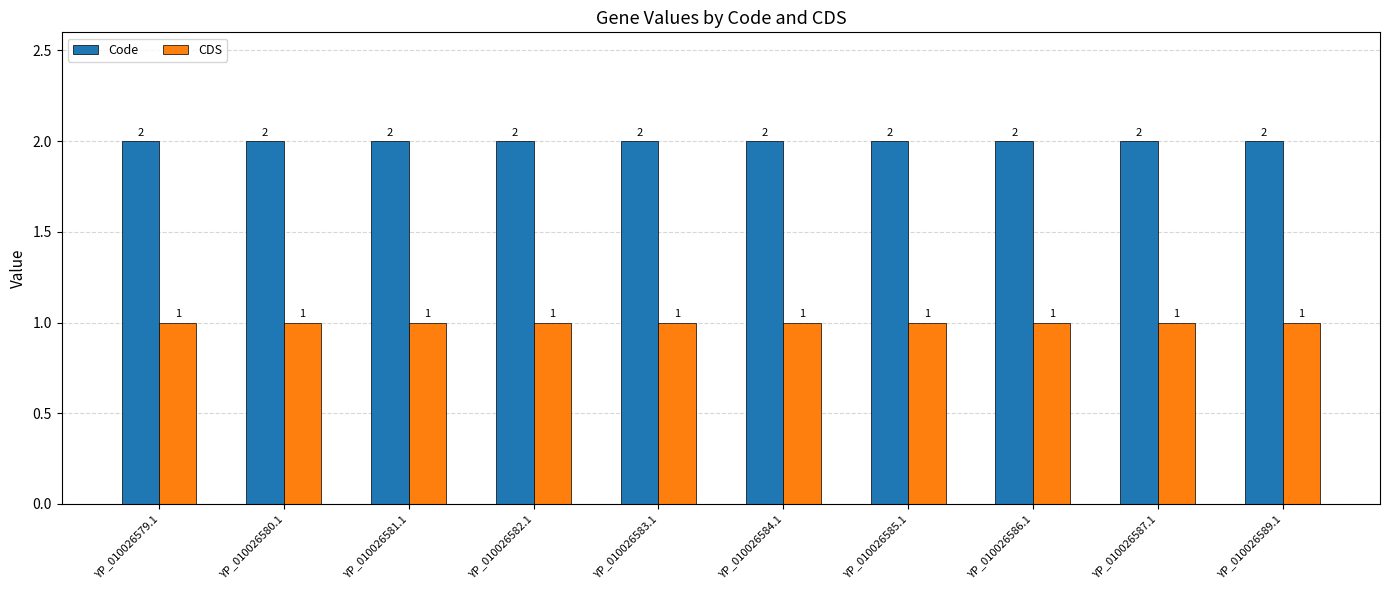

At YP_010026589.1, list the series in order from largest to smallest.

Code, CDS